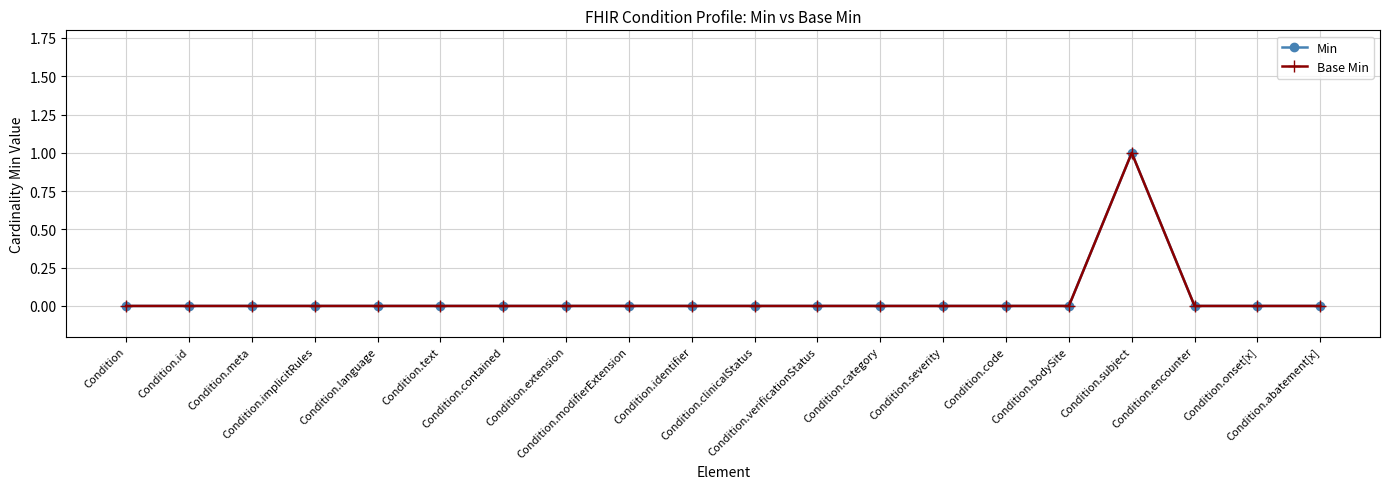

What is the maximum value shown in the chart?

1